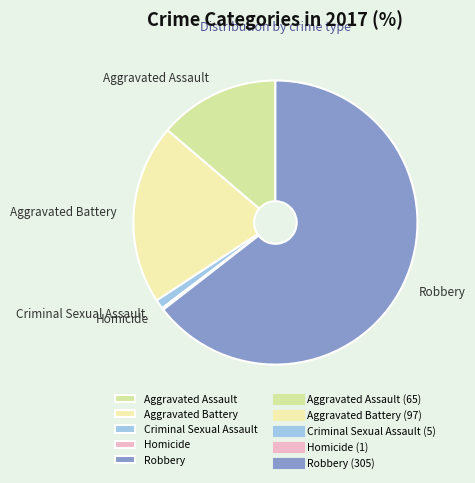

Which slice represents more than half of the pie?

Robbery